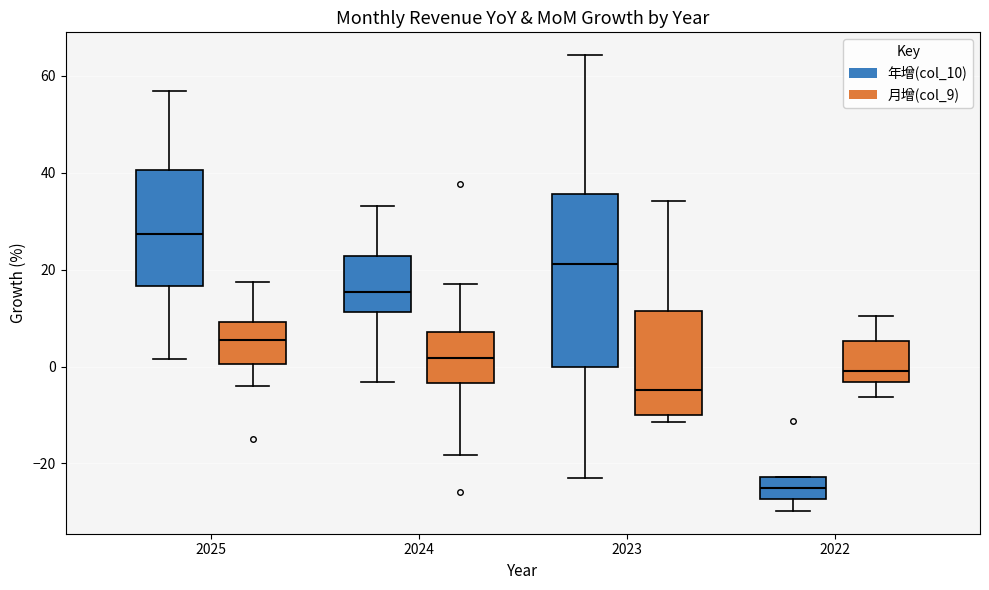

Reading left to right, read every box against the y-axis: the position of its median line, the range the box covers, and the ends of its whiskers. The values are not printed on the chart, so give them approximately, as read against the axis.

2025 (年增(col_10)): median 28, box 16 to 40, whiskers 2 to 56
2025 (月增(col_9)): median 6, box 0 to 10, whiskers -4 to 18
2024 (年增(col_10)): median 16, box 12 to 22, whiskers -4 to 34
2024 (月增(col_9)): median 2, box -4 to 8, whiskers -18 to 18
2023 (年增(col_10)): median 22, box 0 to 36, whiskers -22 to 64
2023 (月增(col_9)): median -4, box -10 to 12, whiskers -12 to 34
2022 (年增(col_10)): median -24, box -28 to -22, whiskers -30 to -22
2022 (月增(col_9)): median 0, box -4 to 6, whiskers -6 to 10